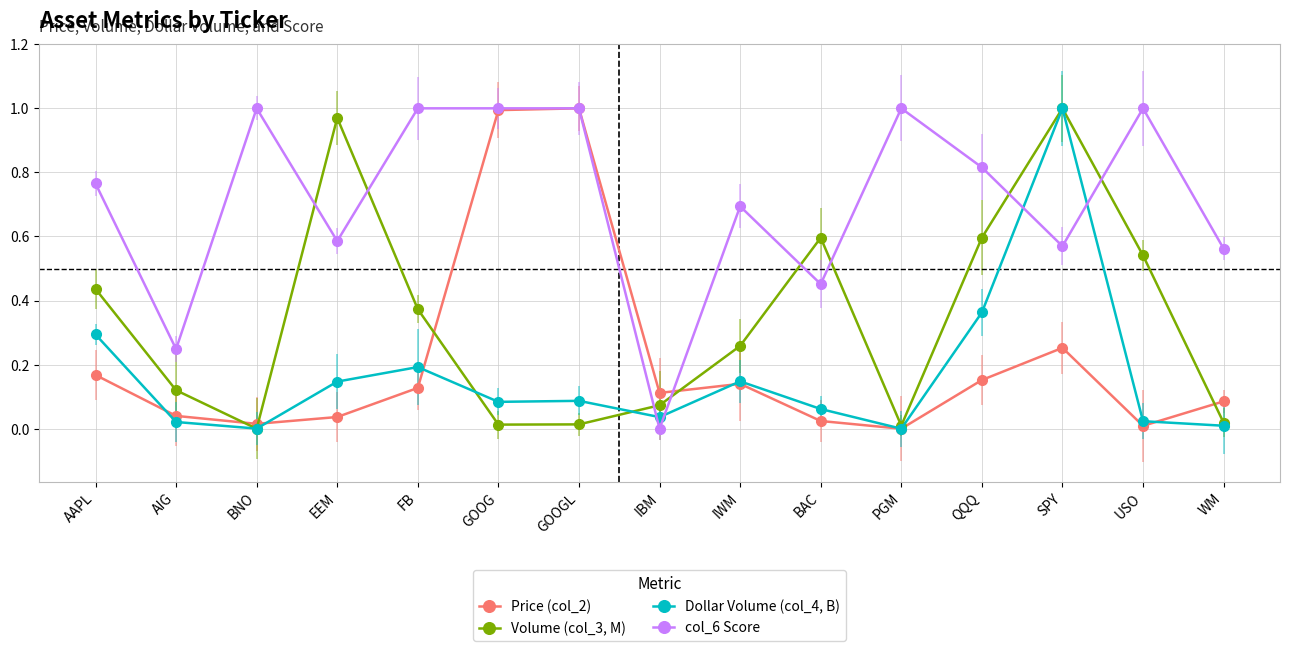

What position from the right is SPY?

3